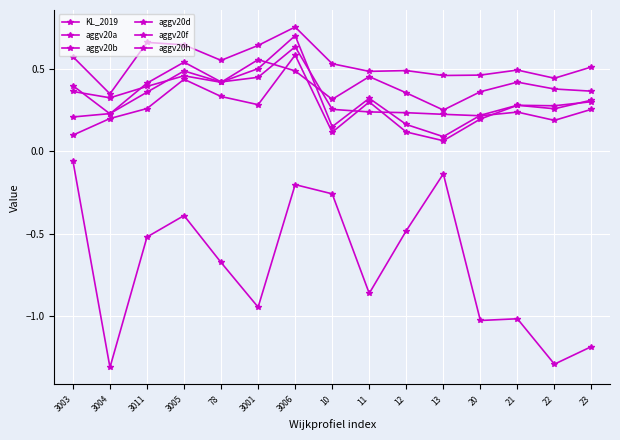

Does the chart have visible grid lines?

Yes